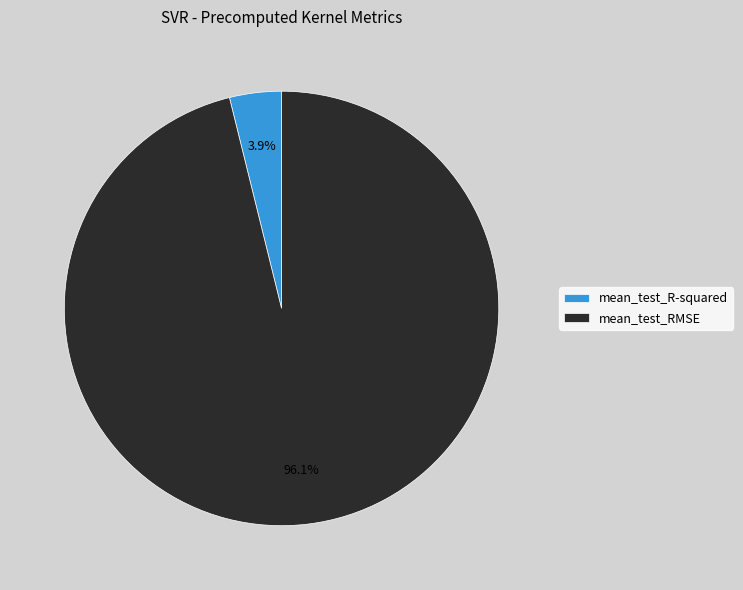

To the nearest percent, what is the combined percentage of mean_test_RMSE and mean_test_R-squared?

100%